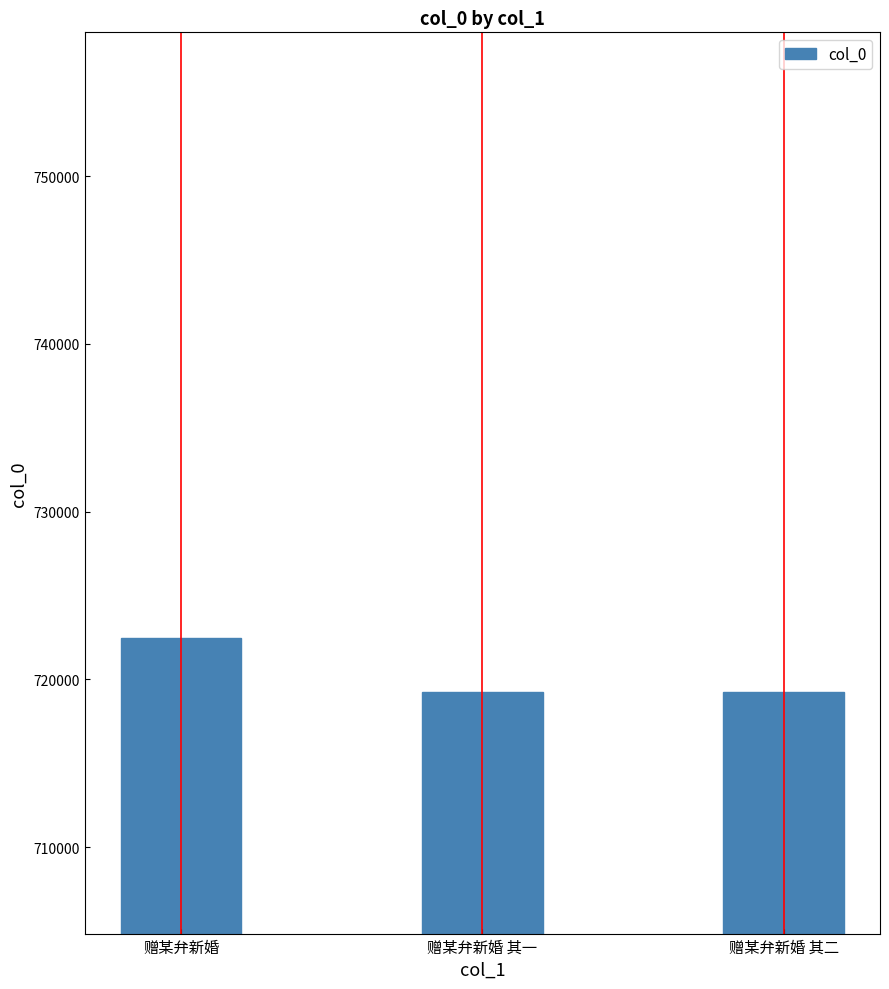

Read the value at 赠某弁新婚 其二.

719229